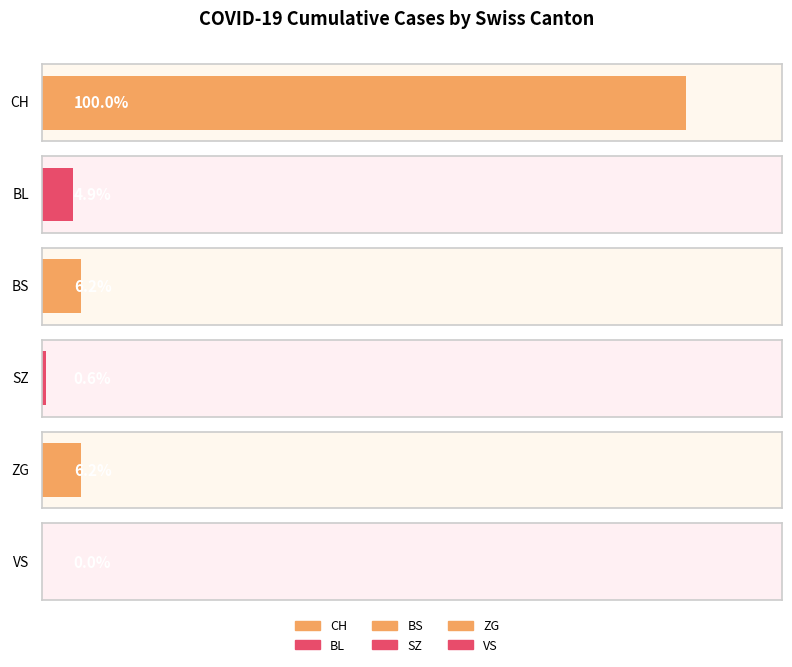

The value of BL at 2020-06-14 is 6. True or false?

True